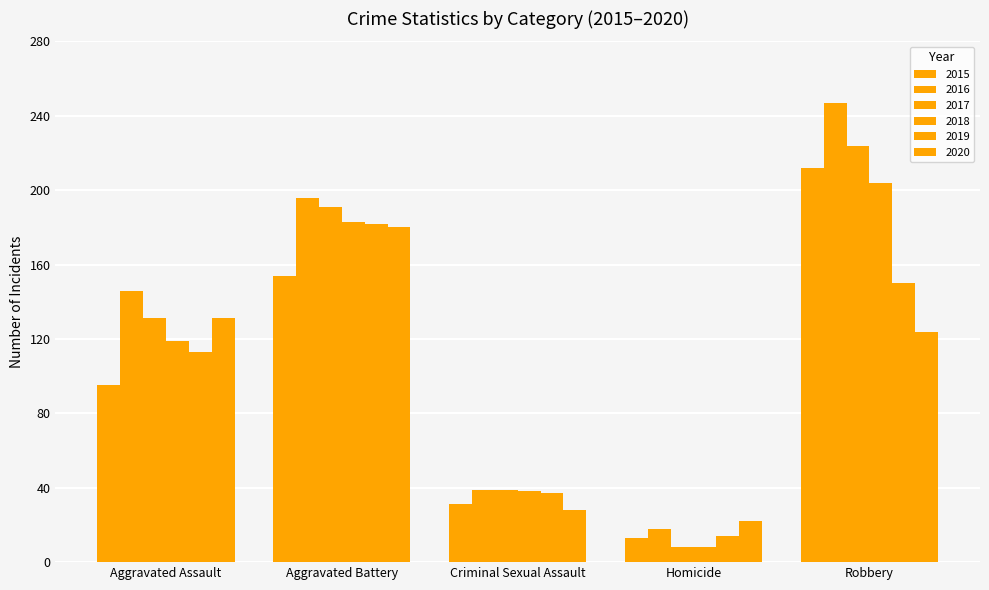

How many series are shown in this chart?

6